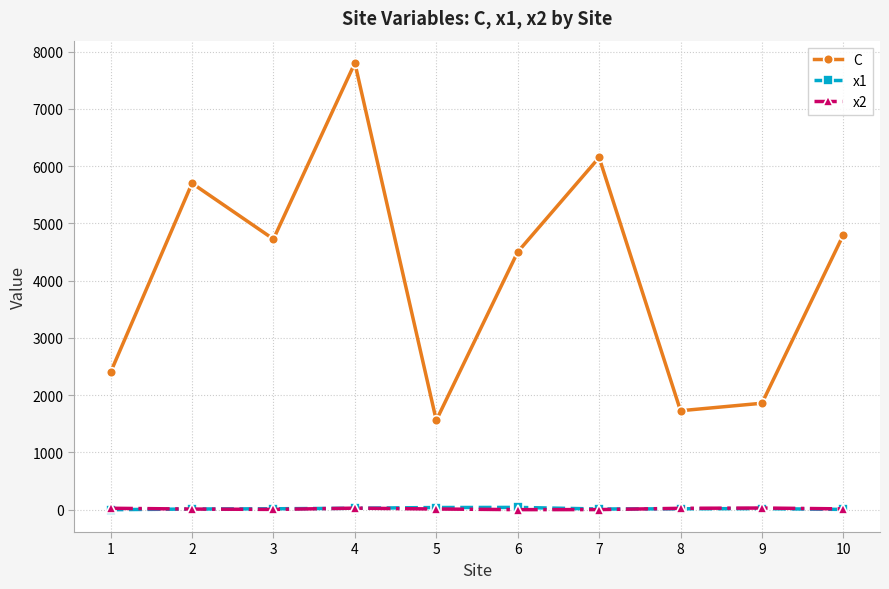

True or false: C and x1 cross at least once.

False